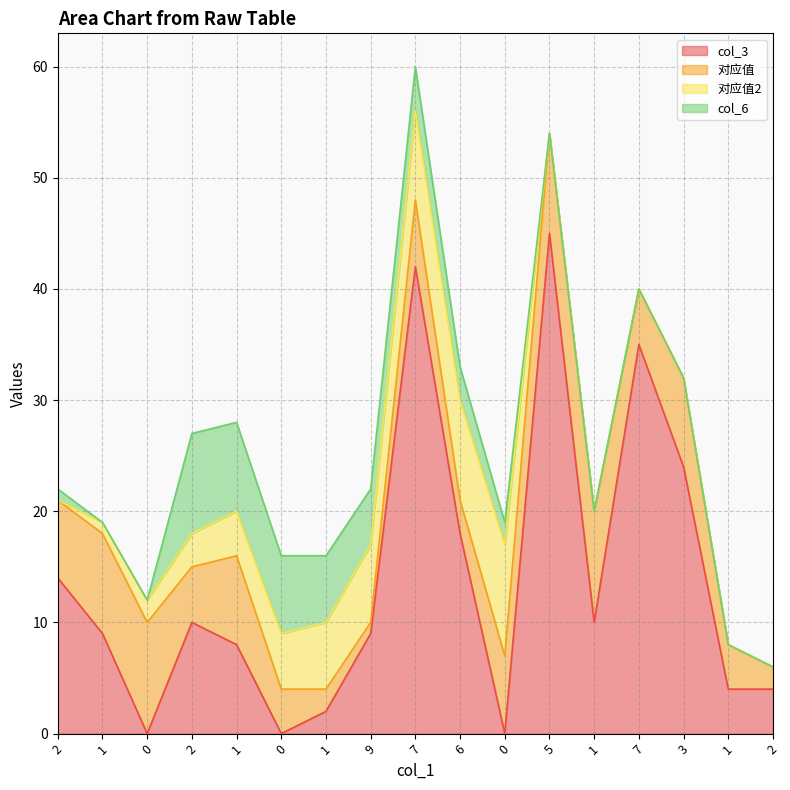

Rank the series by their maximum value, from highest to lowest.

col_3, 对应值, 对应值2, col_6